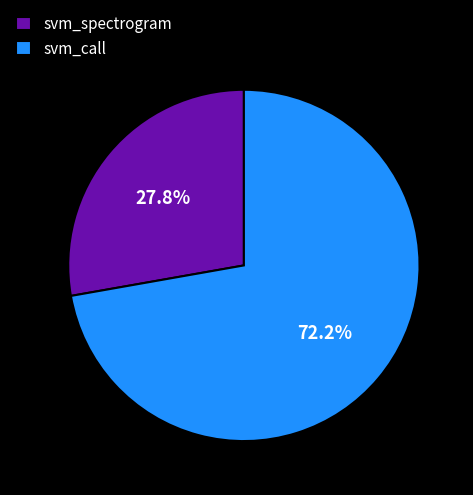

To the nearest percent, what is the average slice percentage?

50%